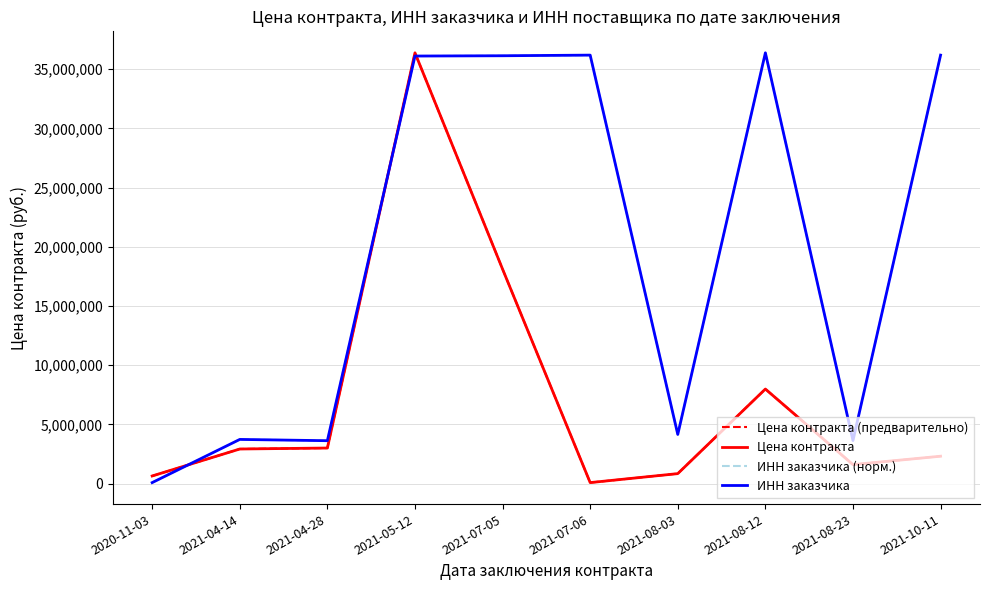

At 2021-07-05, list the series in order from largest to smallest.

ИНН заказчика (норм.), ИНН заказчика, Цена контракта (предварительно), Цена контракта